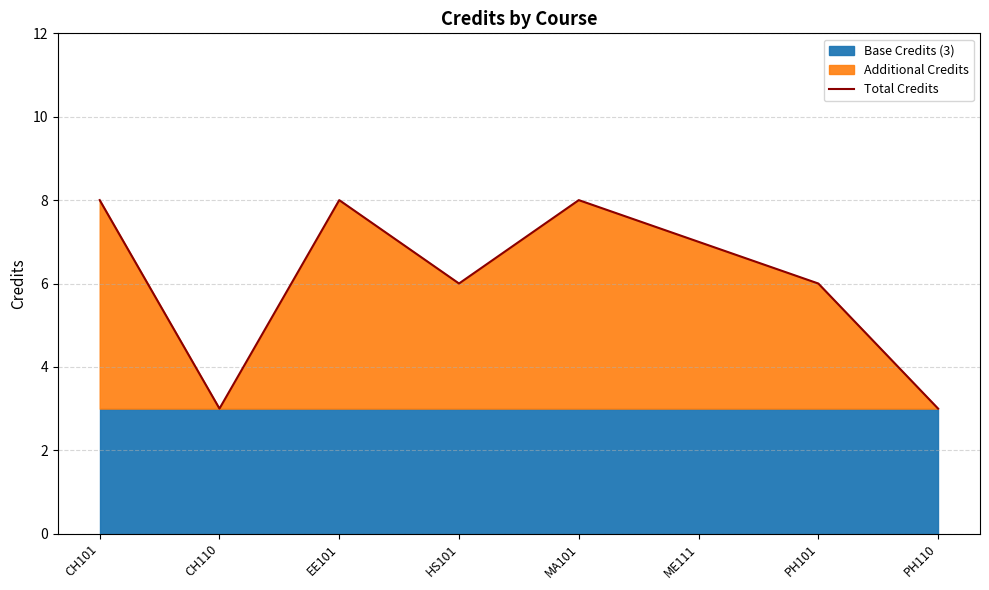

The value at CH101 is 5. True or false?

False